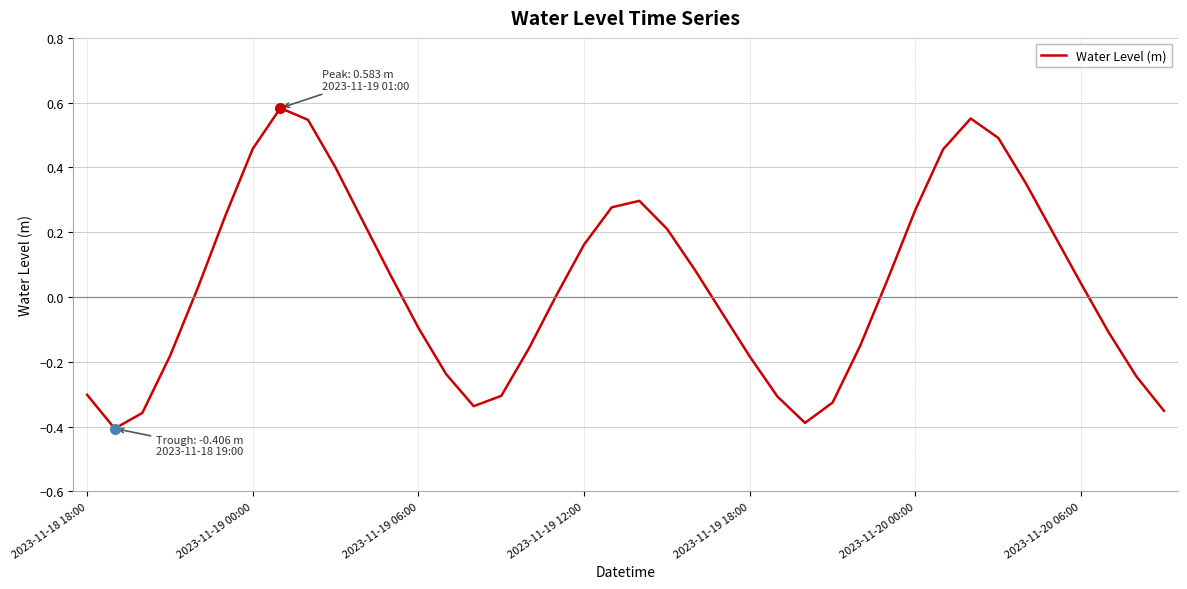

What is the difference between the maximum and minimum values?

1.0